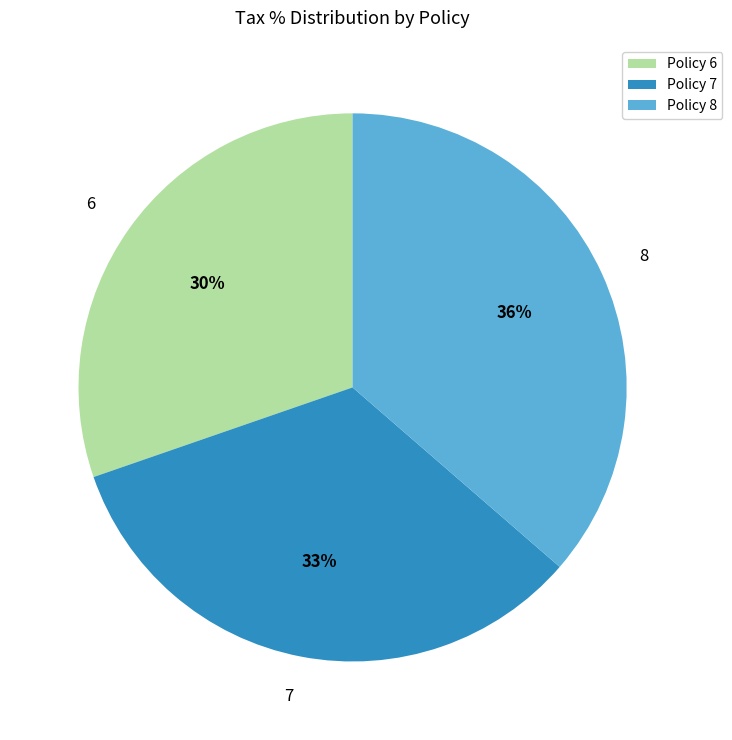

True or false: 6 accounts for 17% of the total.

False